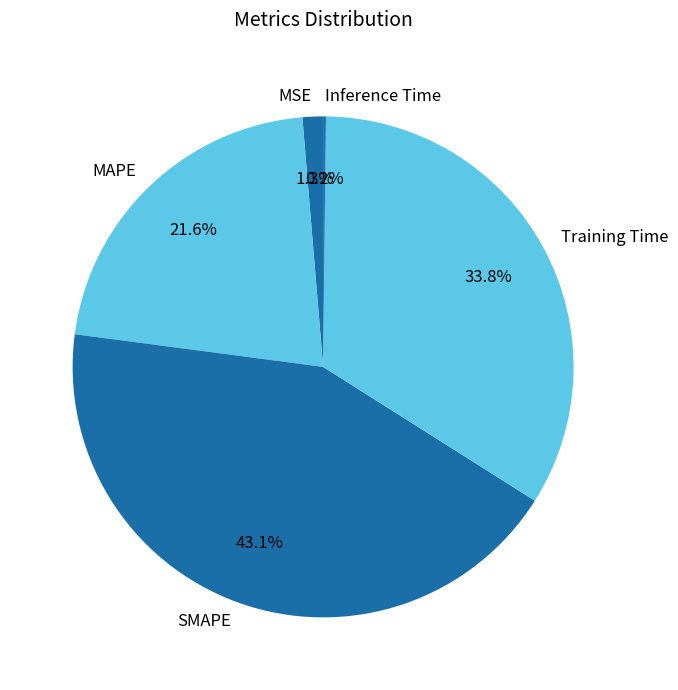

Is there a majority slice in this chart?

No